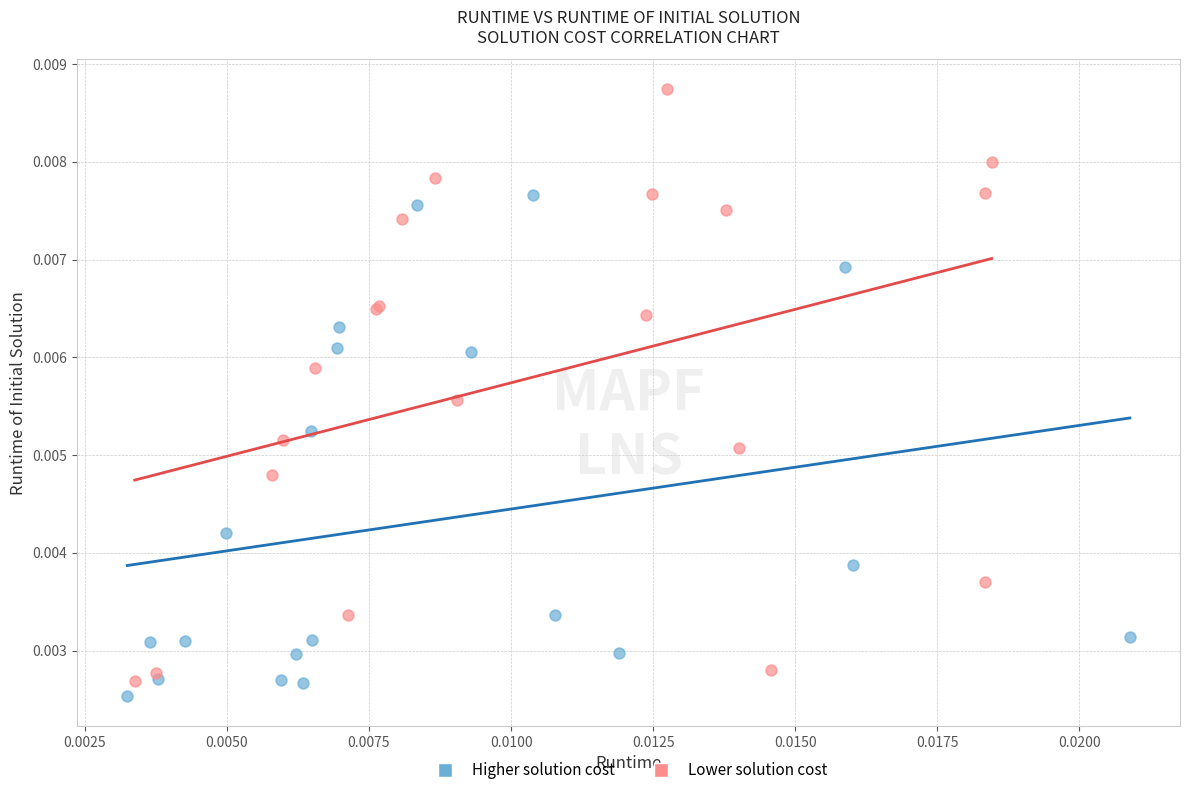

What are all the series names shown in the legend?

Higher solution cost, Lower solution cost